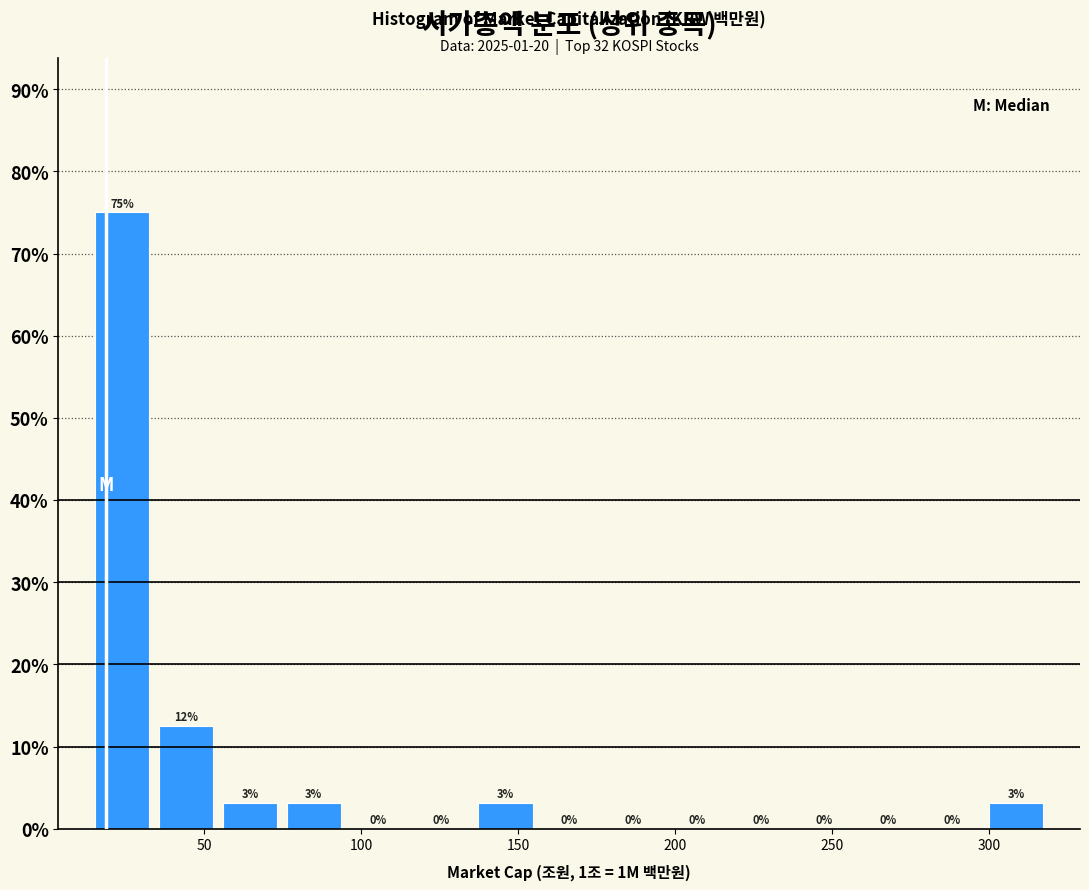

Which range on the x-axis has the tallest bar?

15 to 35